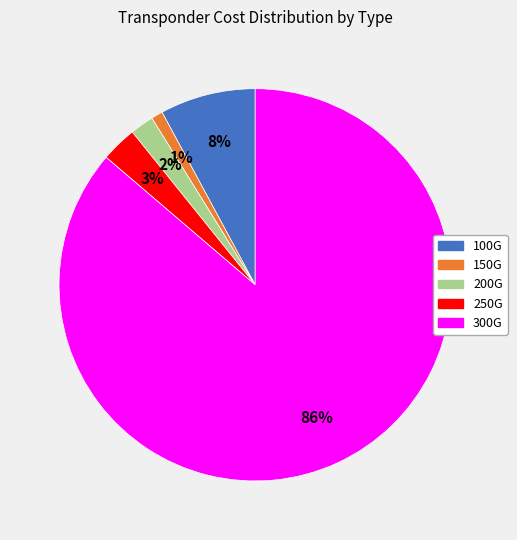

Which slice is the smallest?

150G